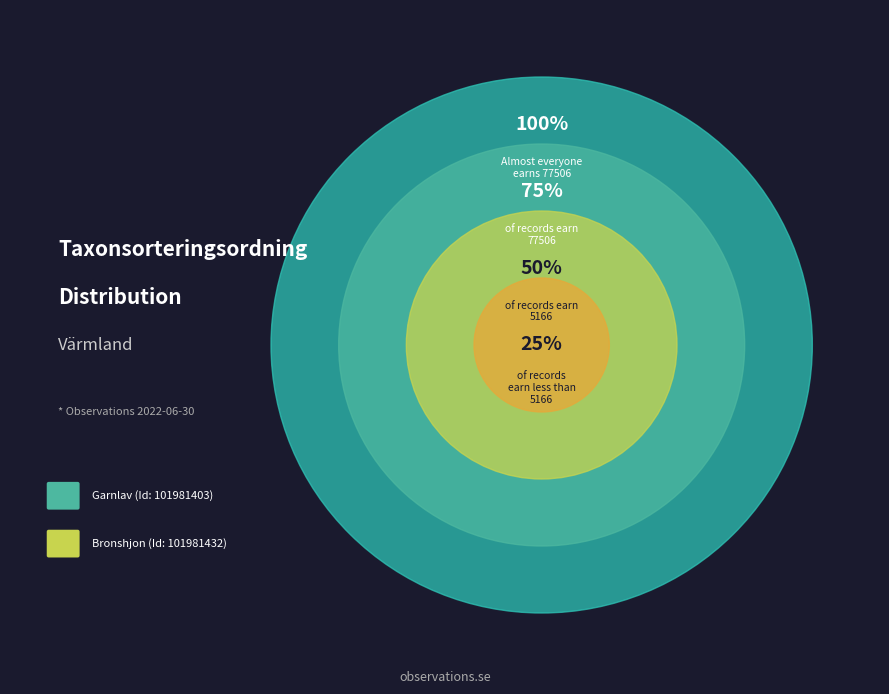

What is the change in value from 101981403 to 101981432?

-72340